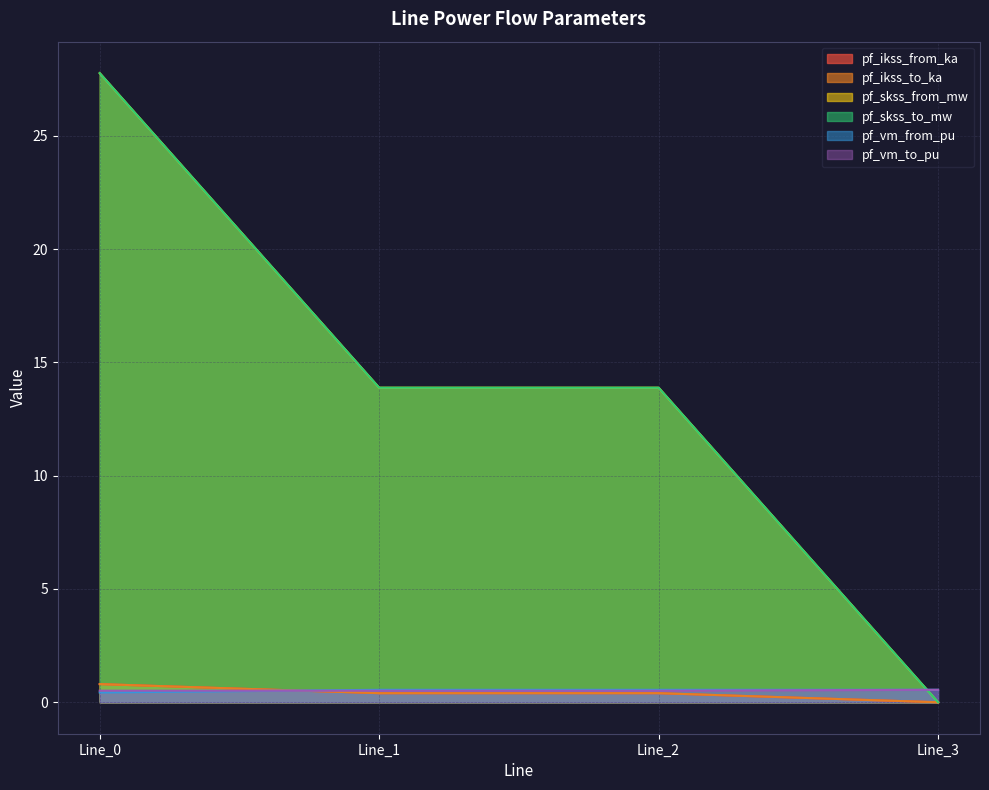

Reading right to left, extract all data points from this chart.

pf_ikss_from_ka: Line_3=0.0	Line_2=0.4	Line_1=0.4	Line_0=0.8
pf_ikss_to_ka: Line_3=0.0	Line_2=0.4	Line_1=0.4	Line_0=0.8
pf_skss_from_mw: Line_3=0.0	Line_2=13.9	Line_1=13.9	Line_0=27.8
pf_skss_to_mw: Line_3=0.0	Line_2=13.9	Line_1=13.9	Line_0=27.8
pf_vm_from_pu: Line_3=0.6	Line_2=0.6	Line_1=0.6	Line_0=0.4
pf_vm_to_pu: Line_3=0.6	Line_2=0.5	Line_1=0.5	Line_0=0.5